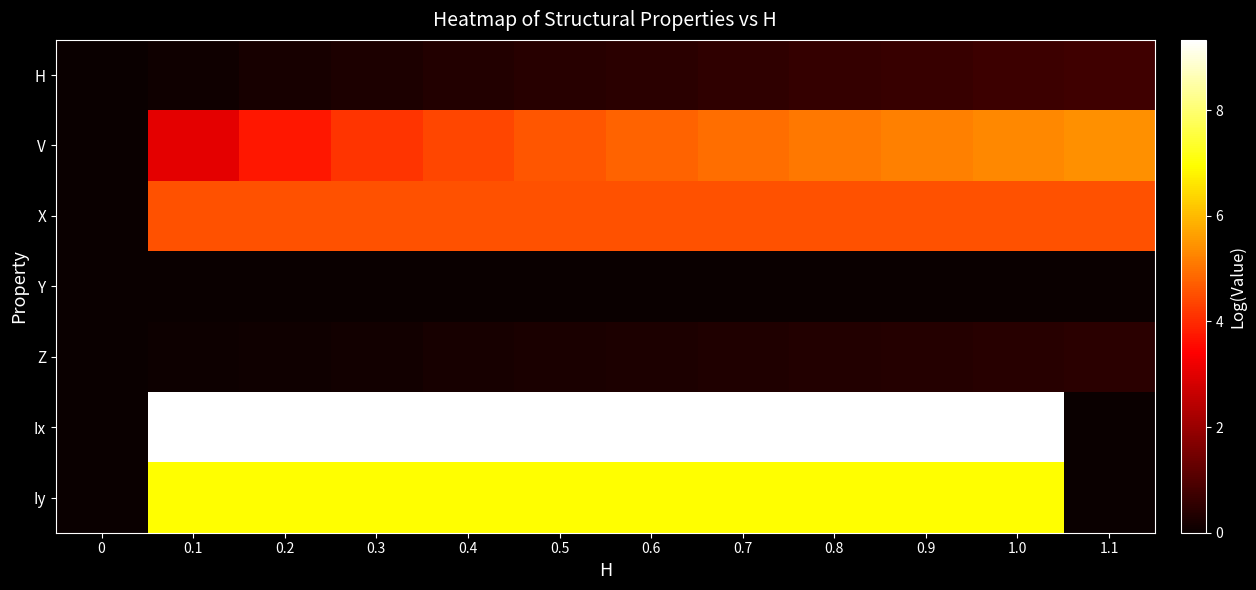

Which series has the largest total across all categories?

Ix